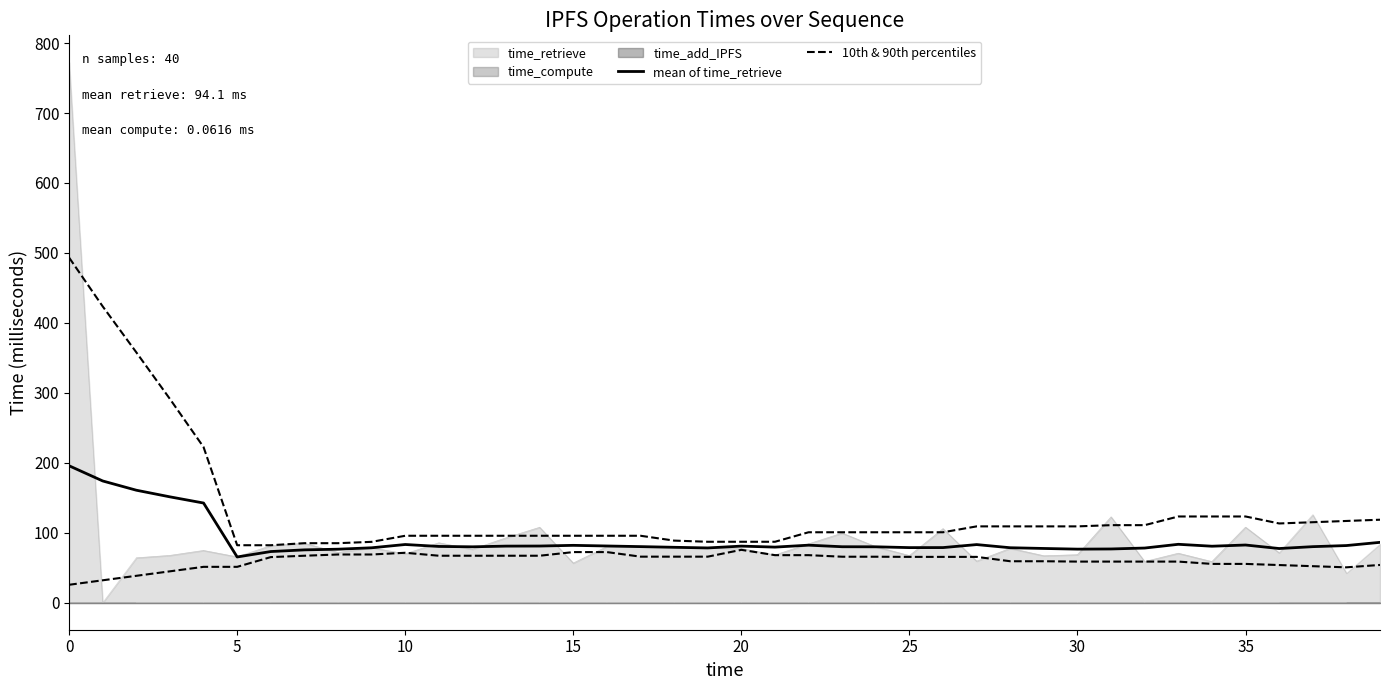

At which category does 10th & 90th percentiles reach its first local peak?

10